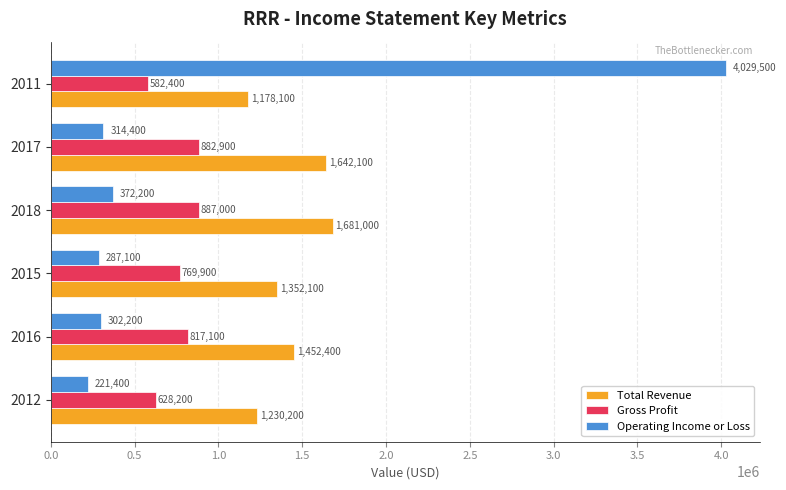

What is the sum of all Gross Profit values?

4567500